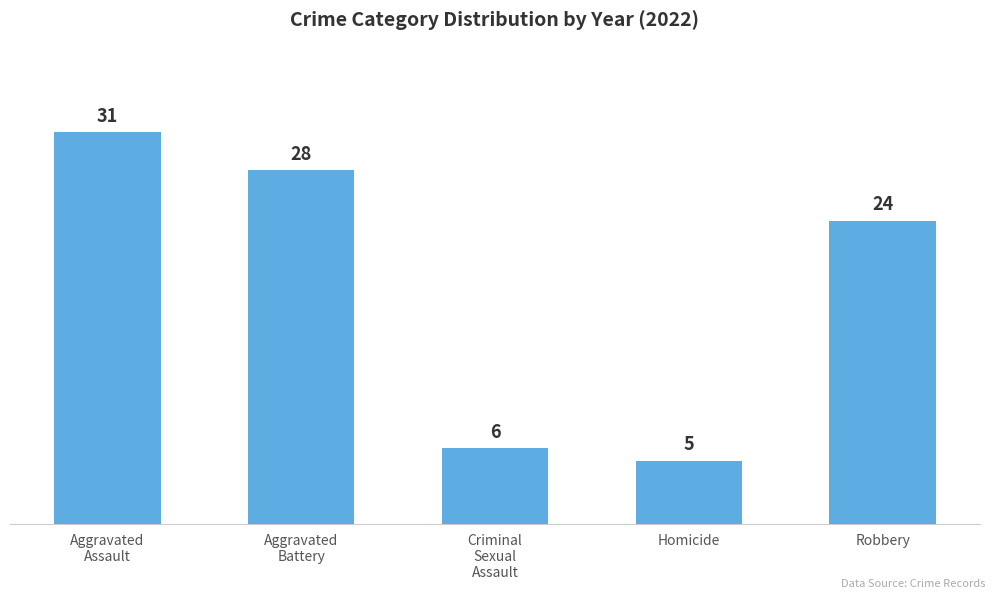

Where does the data first go above 24?

Aggravated
Assault